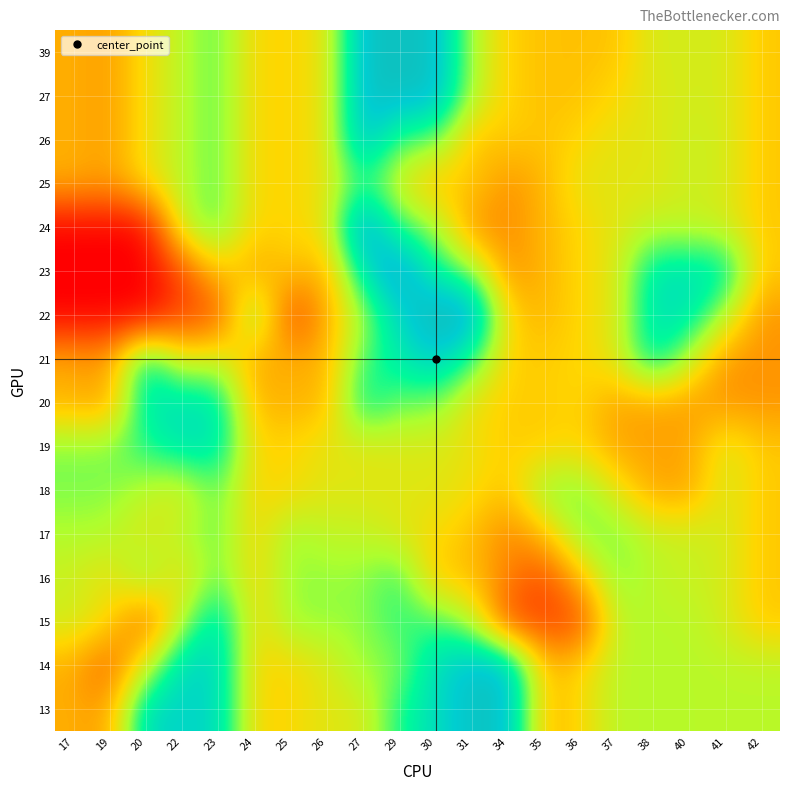

At which category is the sum across all series the highest?

27